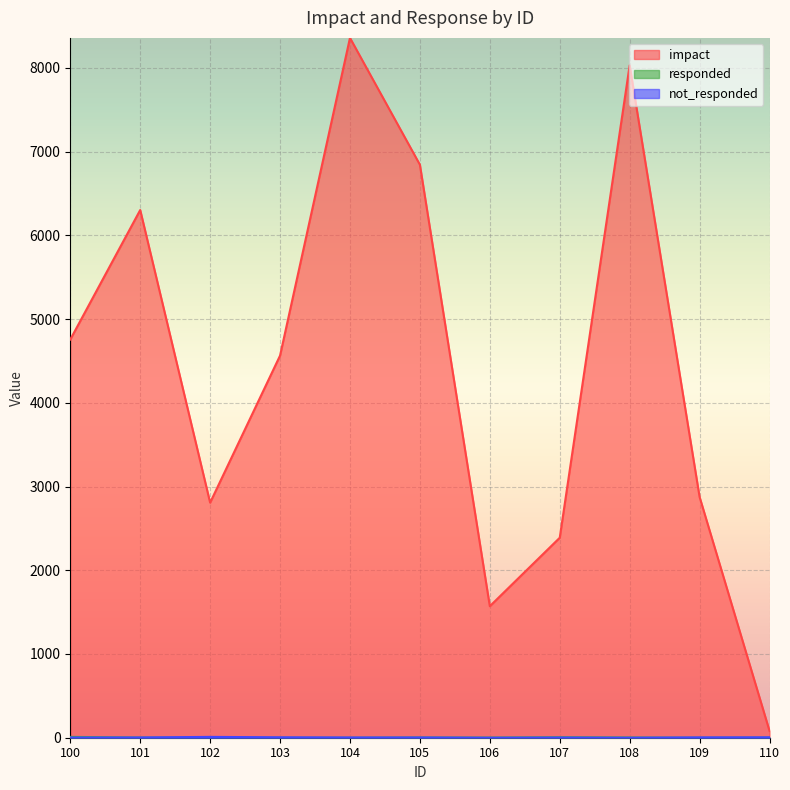

How many data points in responded are less than 2?

5